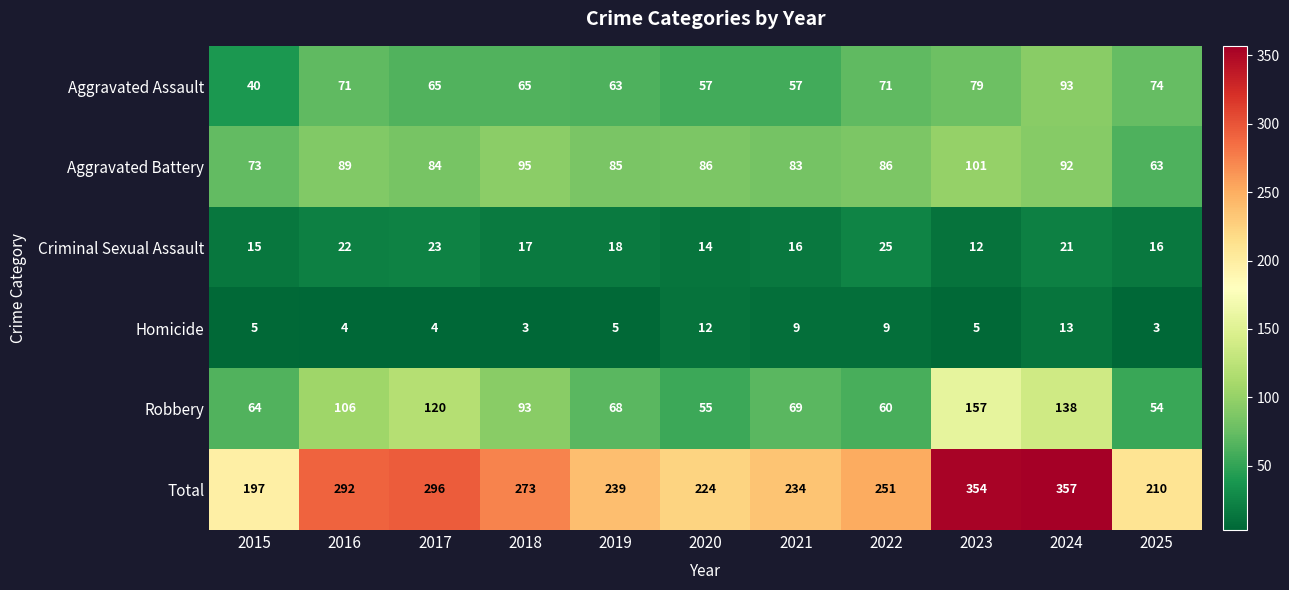

What is the greatest value displayed?

357